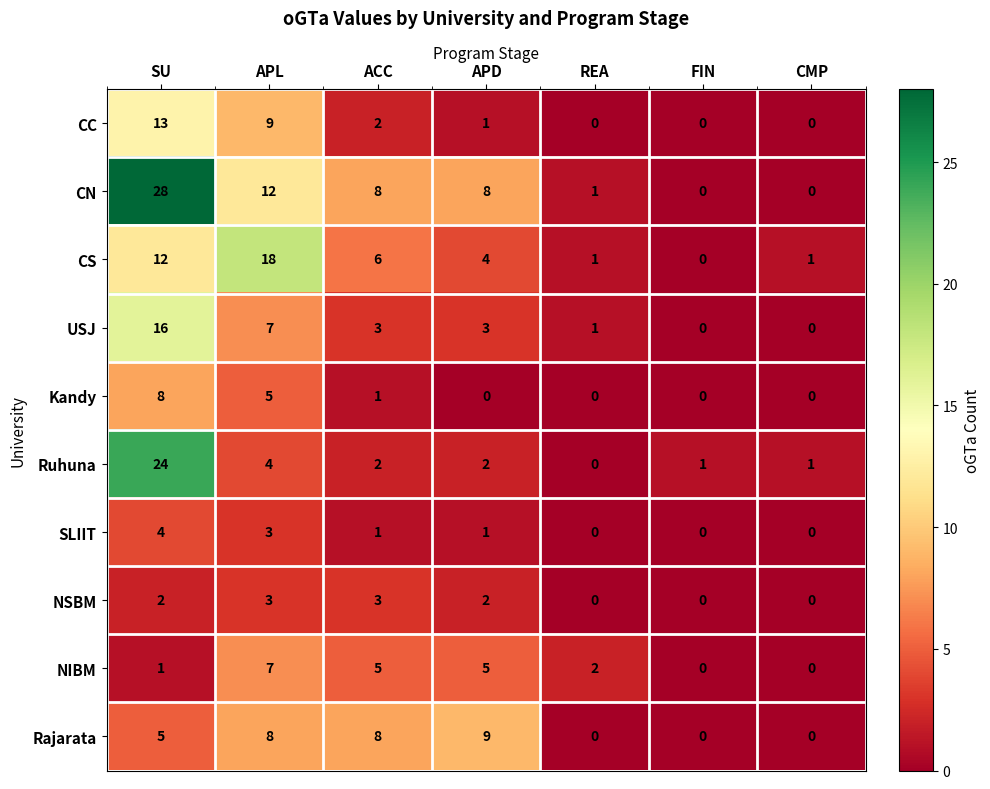

At which category is the sum across all series the highest?

SU